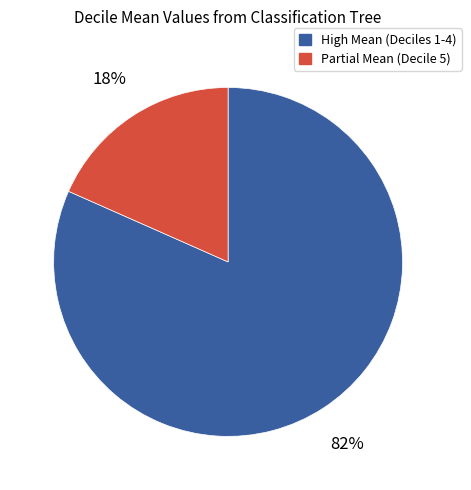

How many segments does this pie chart have?

2